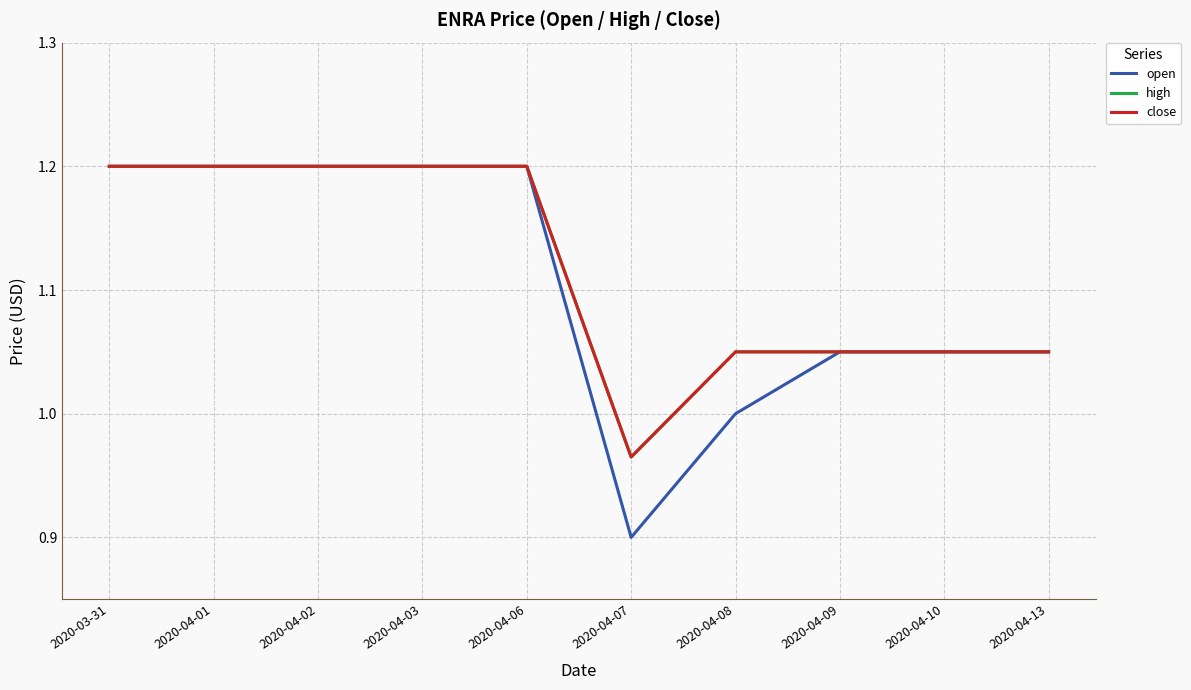

True or false: close has more than 2 points higher than both neighbors.

False